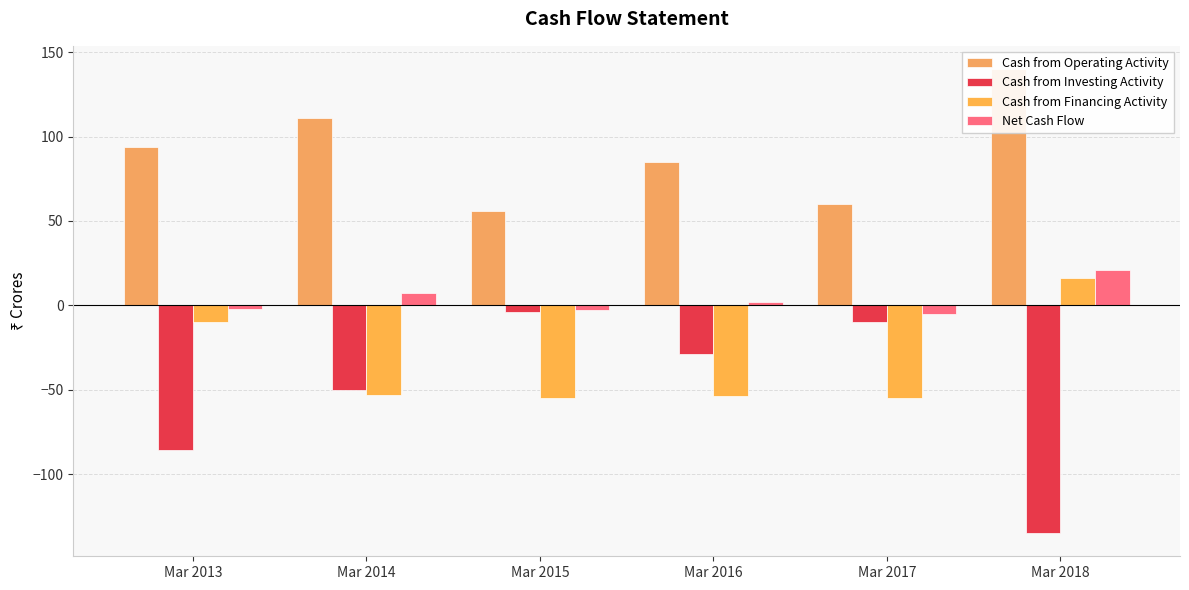

Does the chart contain stacked bars?

No